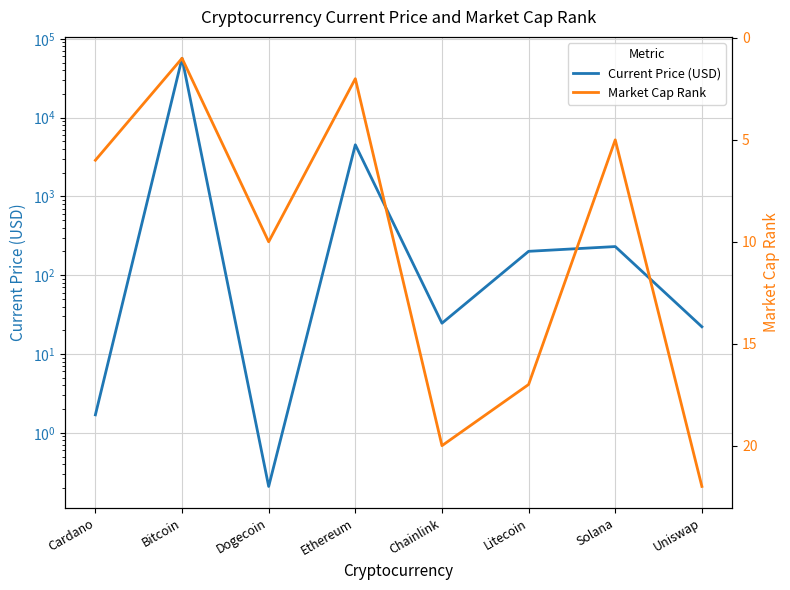

How many values in the Market Cap Rank series are below 10?

4